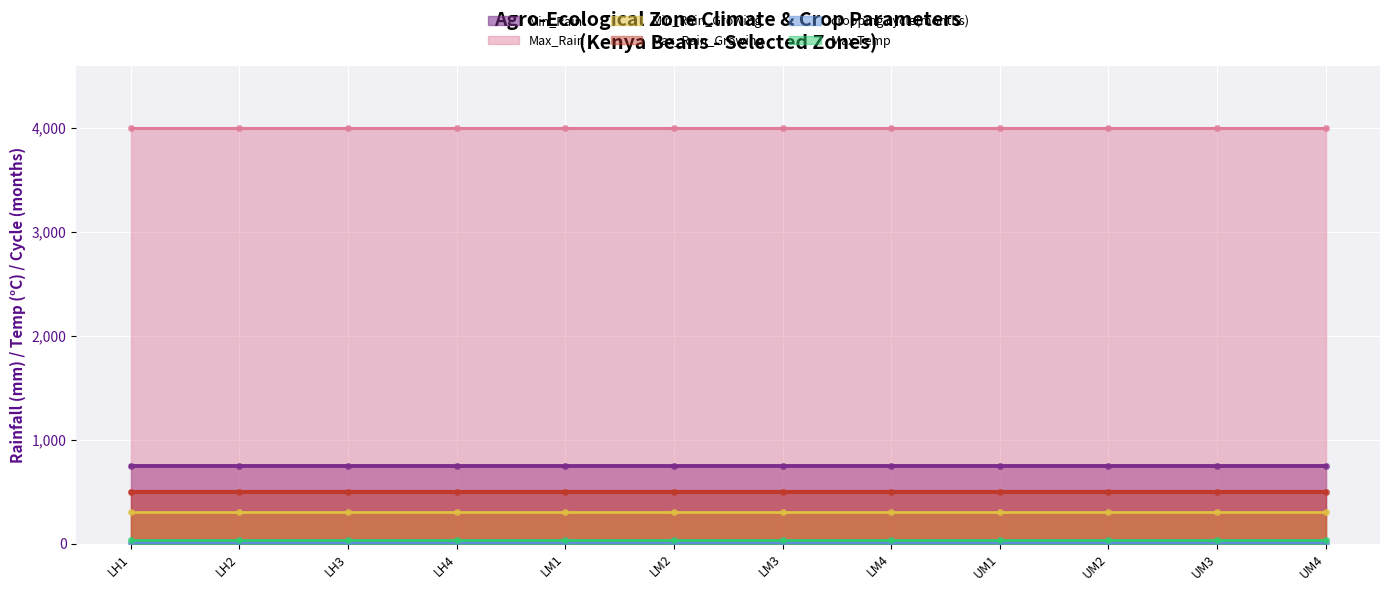

Reading right to left, transcribe all the data shown in this chart.

Min_Rain: 750	750	750	750	750	750	750	750	750	750	750	750
Max_Rain: 4000	4000	4000	4000	4000	4000	4000	4000	4000	4000	4000	4000
Min_Rain_Growing: 300	300	300	300	300	300	300	300	300	300	300	300
Max_Rain_Growing: 500	500	500	500	500	500	500	500	500	500	500	500
cropping cycle(months): 4	4	4	4	3	3	3	3	5	5	5	5
Max Temp: 30	30	30	30	30	30	30	30	30	30	30	30